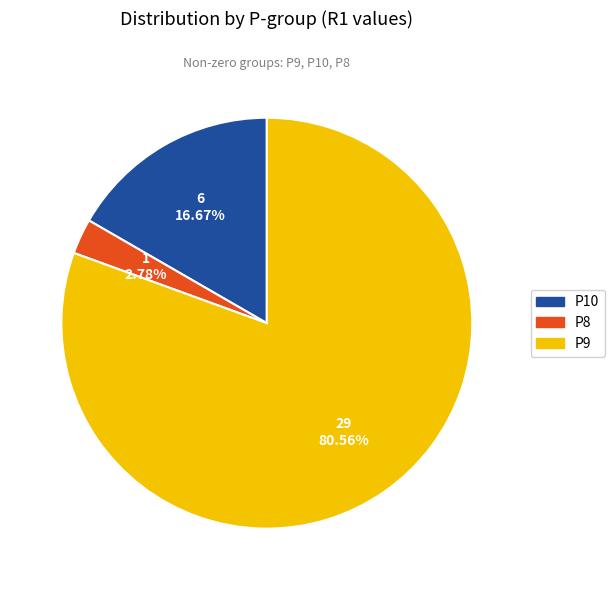

How many segments does this pie chart have?

3